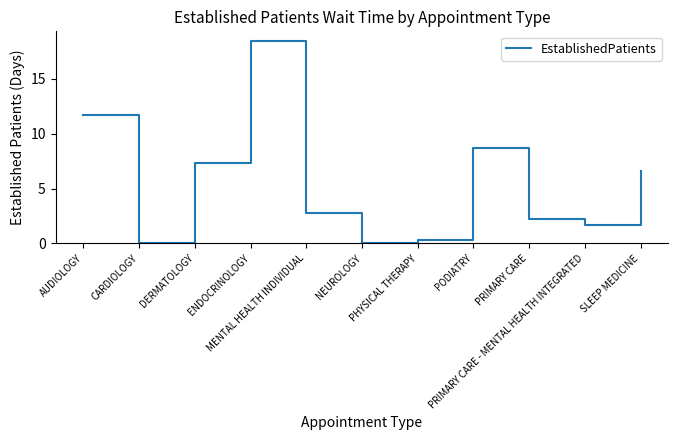

True or false: the data shows 4.4 at AUDIOLOGY.

False